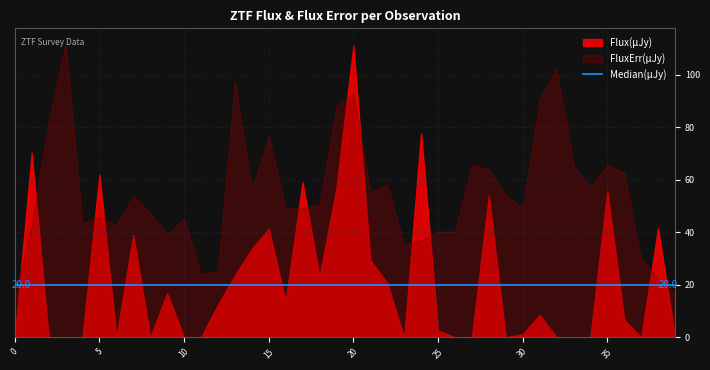

What is the value of the 38th point from the left?

-37.4